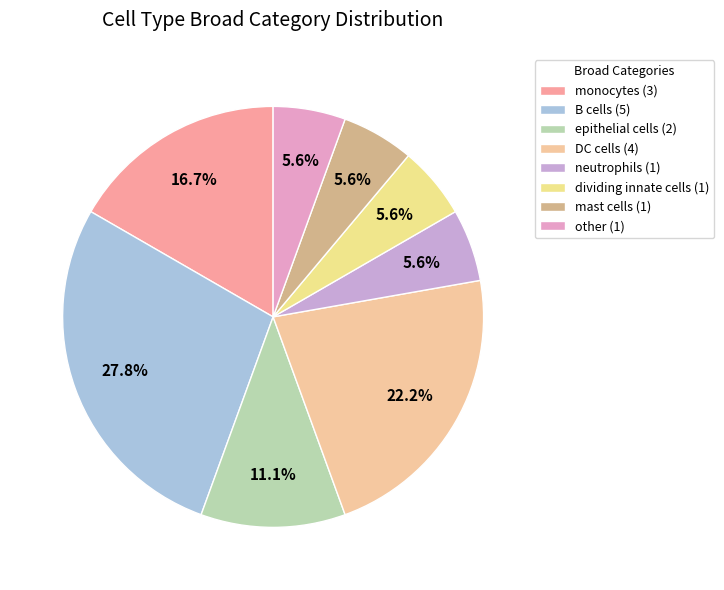

Which category has the smallest portion of the pie?

neutrophils